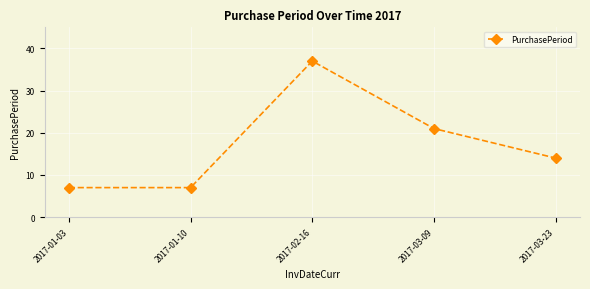

Between 2017-01-10 and 2017-03-23, which is larger?

2017-03-23